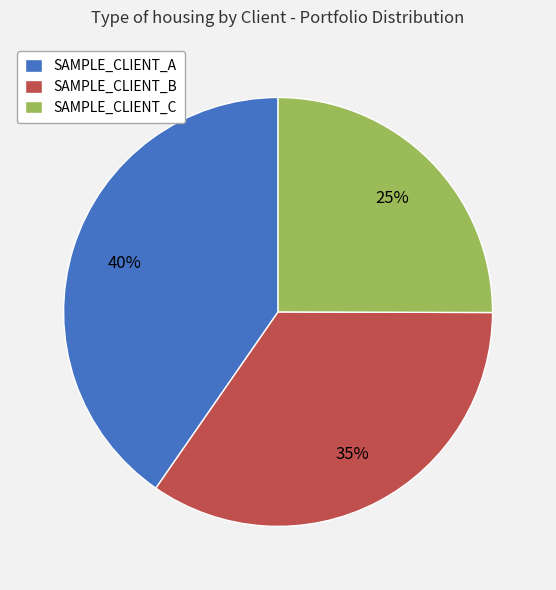

Combined, do SAMPLE_CLIENT_B and SAMPLE_CLIENT_A account for over 50%?

Yes